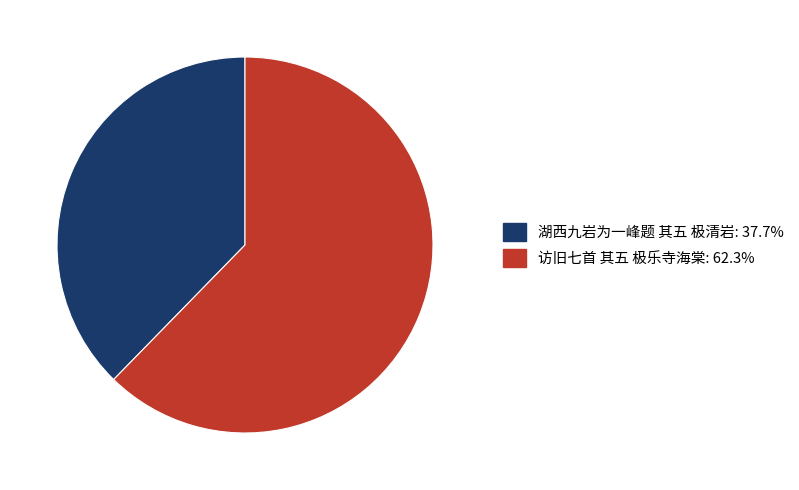

Is the sum of 湖西九岩为一峰题 其五 极清岩 and 访旧七首 其五 极乐寺海棠 greater than half?

Yes